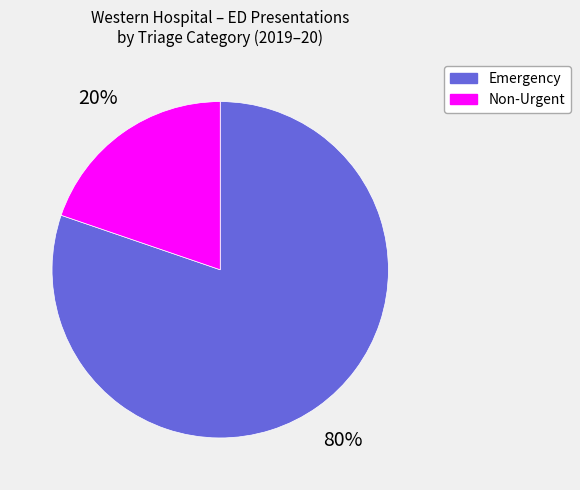

Count the number of slices in the pie.

2